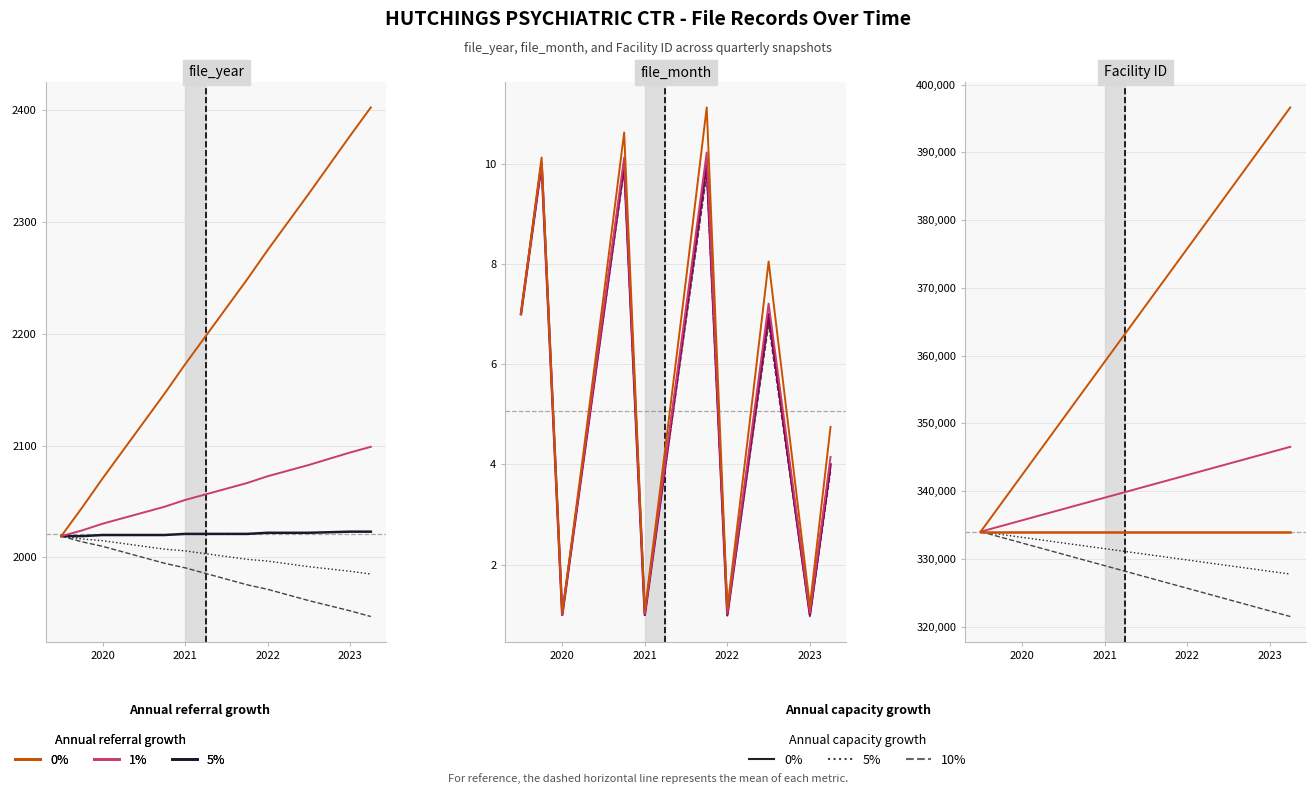

The value of file_year at 2020 is 615. True or false?

False